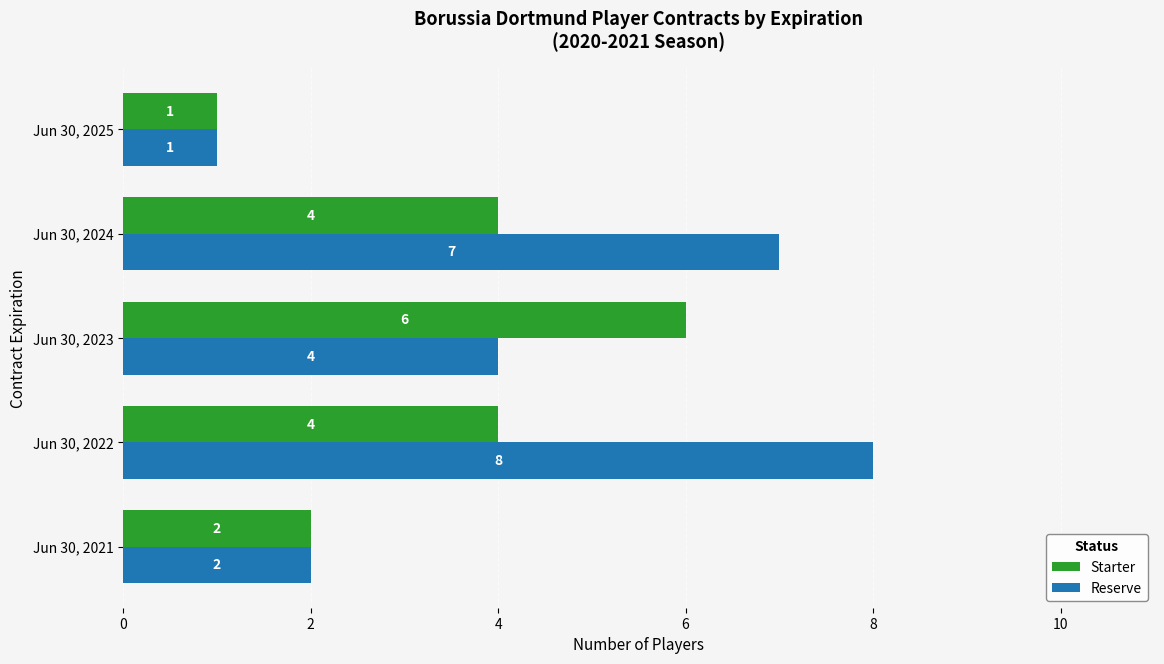

Which series has the largest range (max minus min)?

Reserve